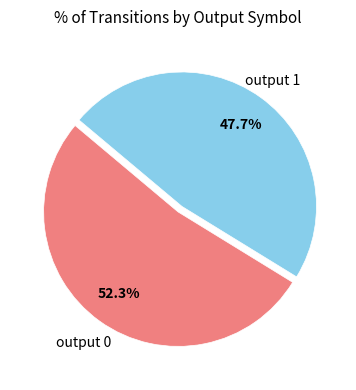

Is there any slice that represents more than half of the pie?

Yes